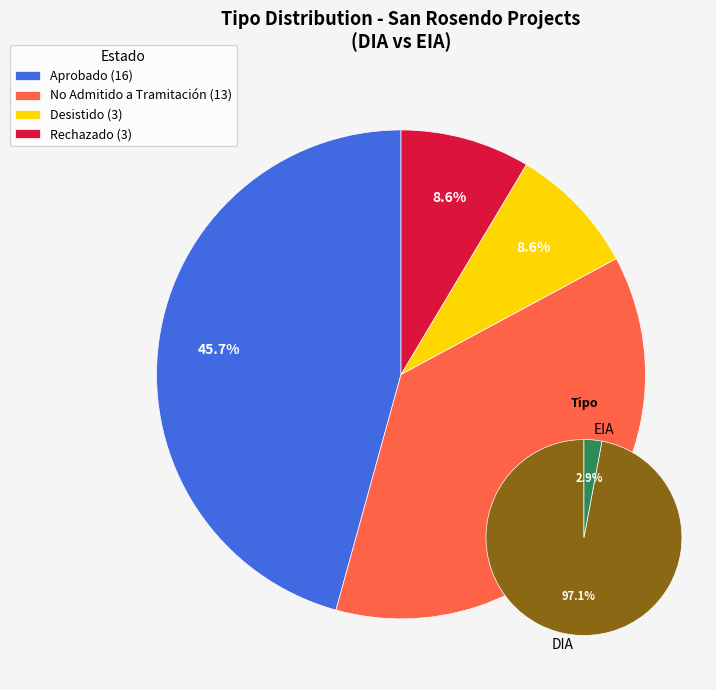

Which category has the biggest portion of the pie?

DIA